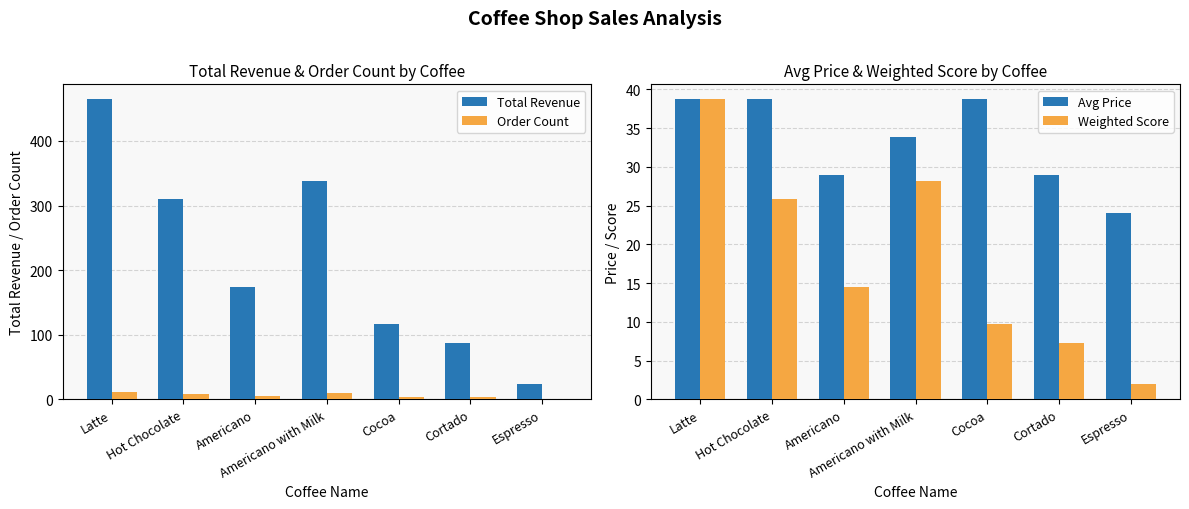

Which series has the widest spread of values?

Total Revenue